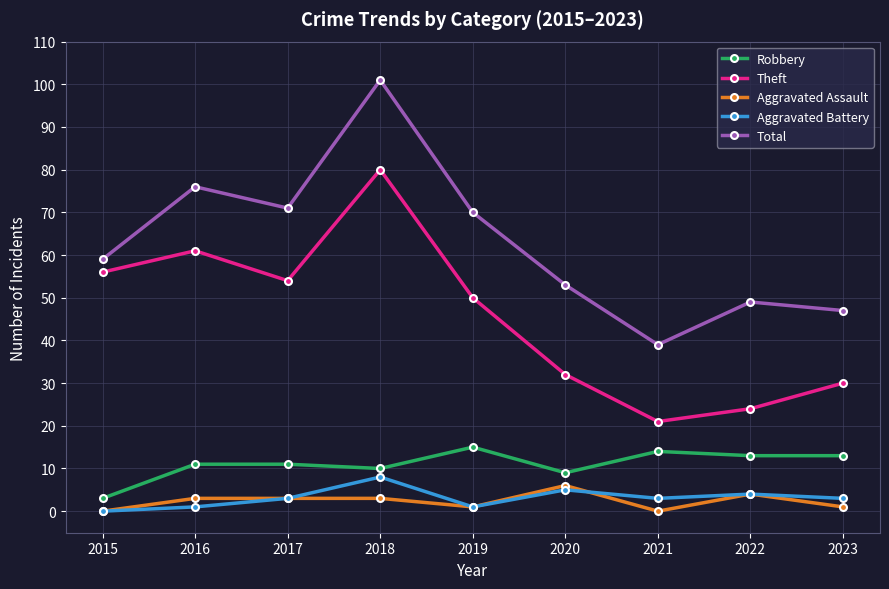

What are all the series names shown in the legend?

Robbery, Theft, Aggravated Assault, Aggravated Battery, Total